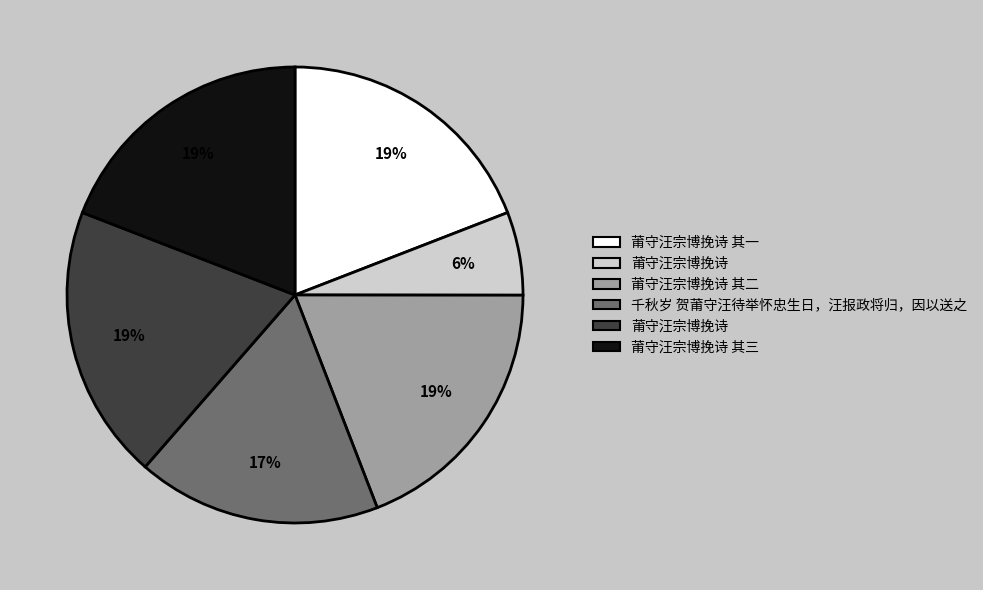

To the nearest percent, what is the average slice percentage?

17%